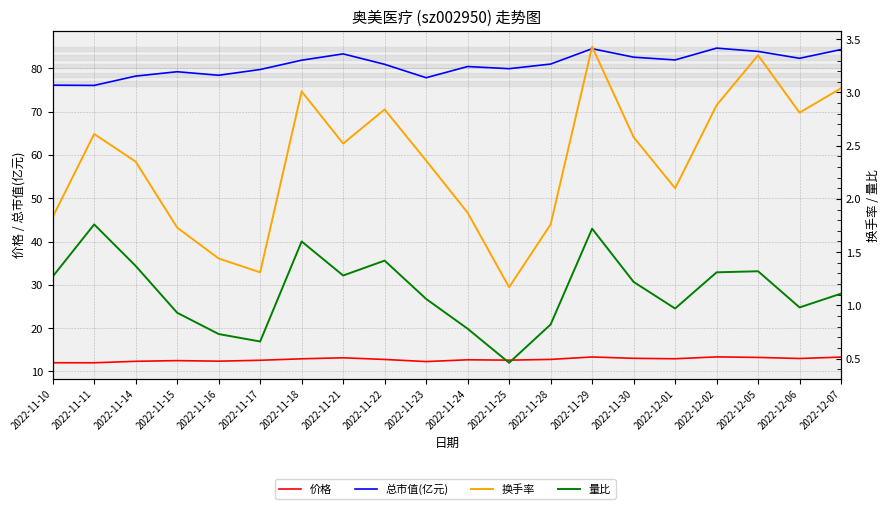

How many lines are shown in the chart?

4